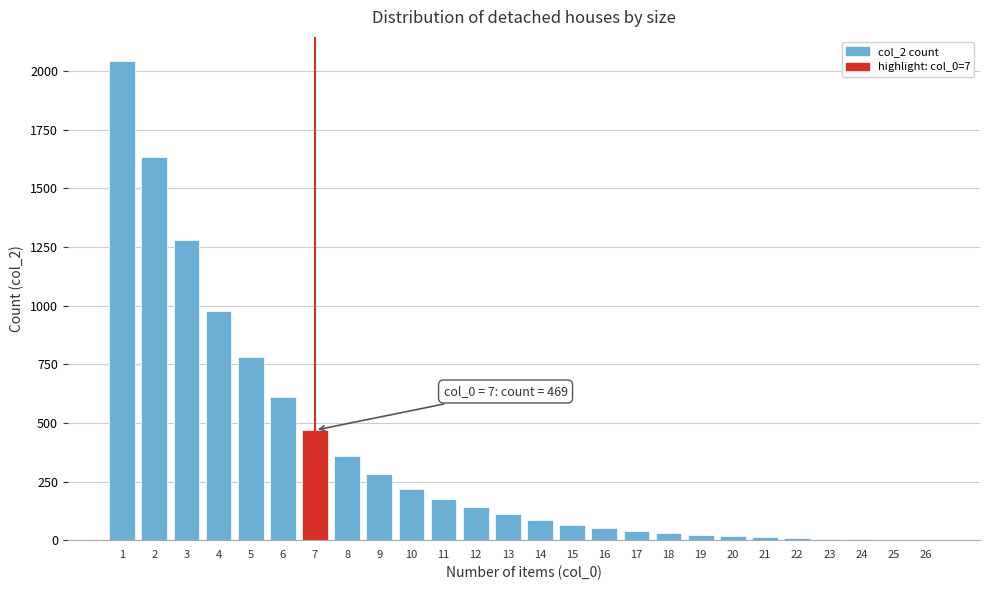

Is it true that the value at 2 is 1636?

True